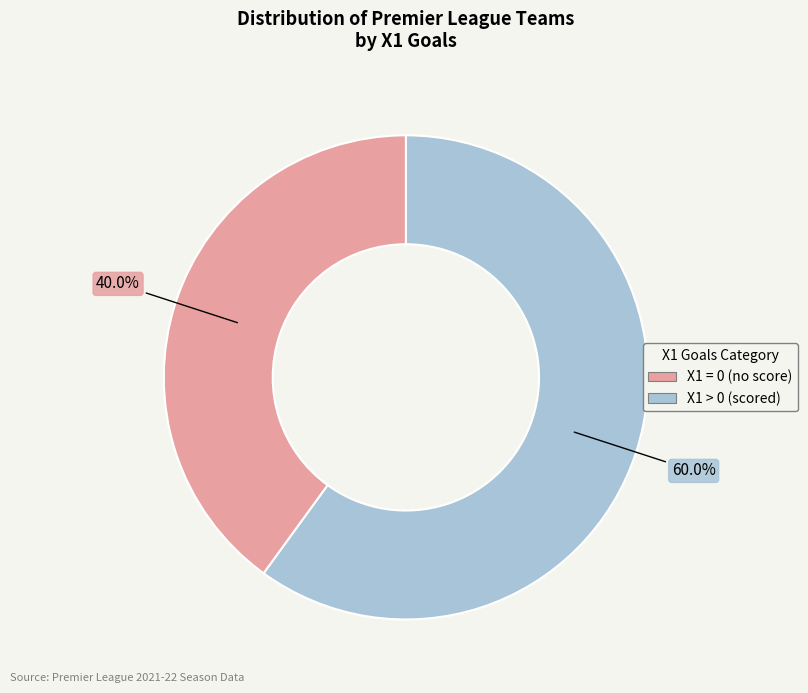

Is there any slice that represents more than half of the pie?

Yes